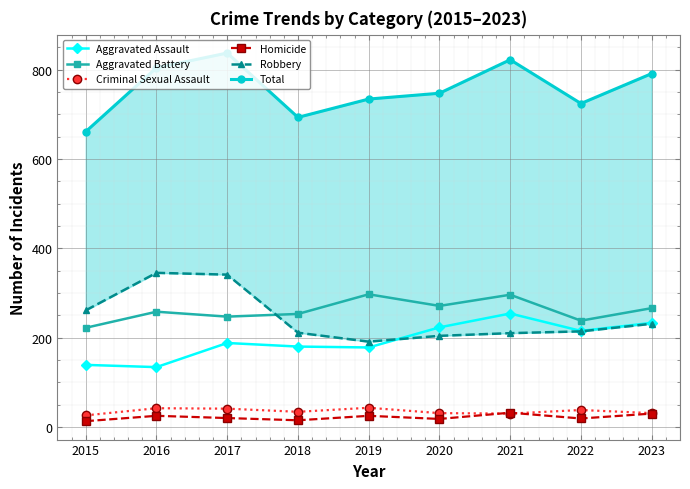

What is the value of the Robbery point at the 4th from the left?

211